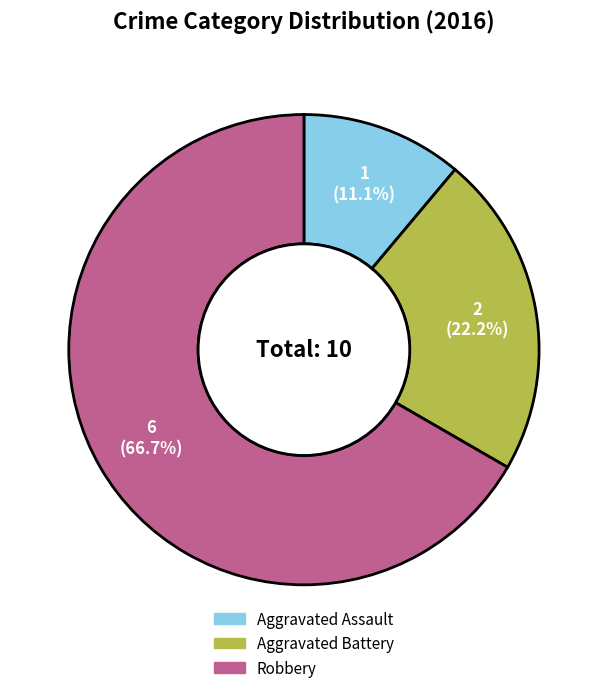

What percentage is the Aggravated Assault slice, to the nearest percent?

11%